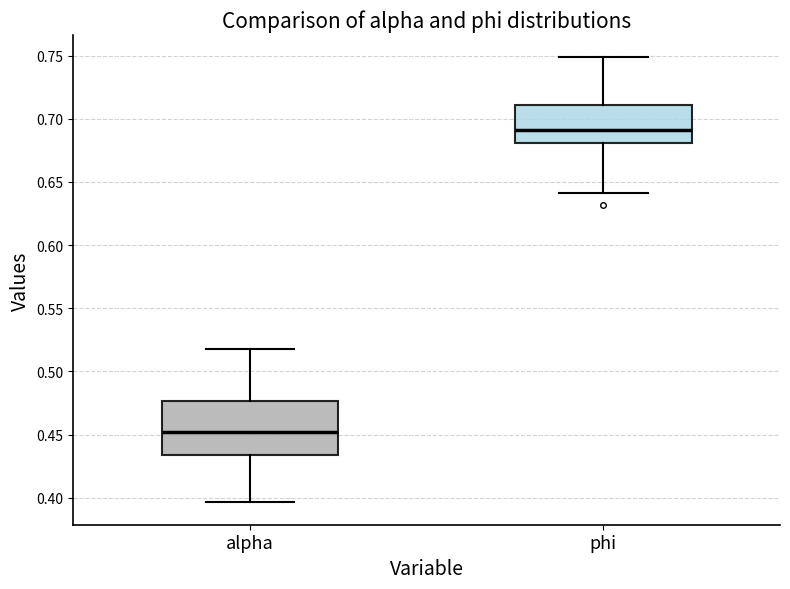

Where does the median line of the box for phi sit on the y-axis? The values are not printed on the chart, so give them approximately, as read against the axis.

0.690